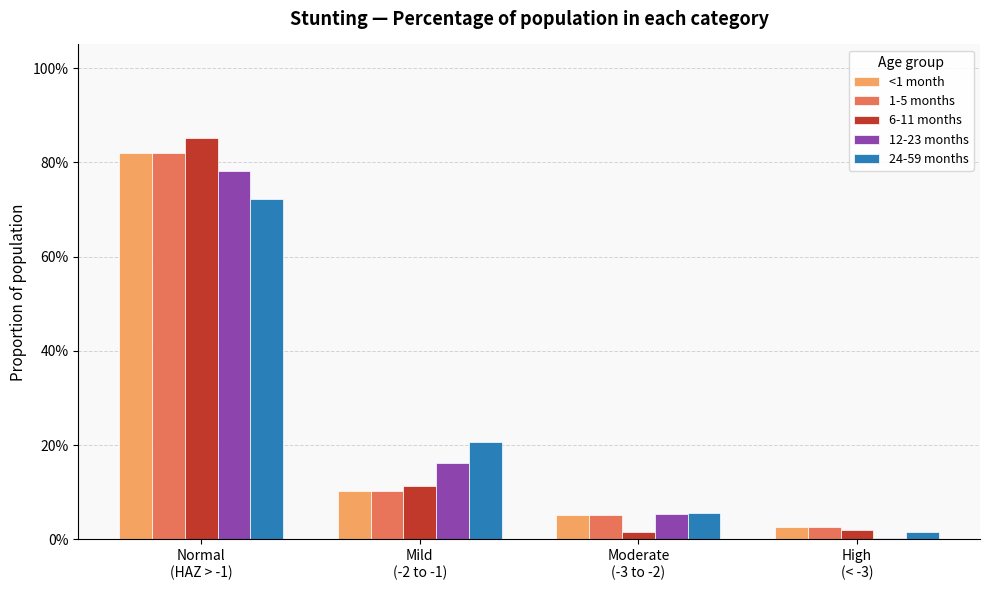

At which label is 12-23 months closest to 0?

High
(< -3)